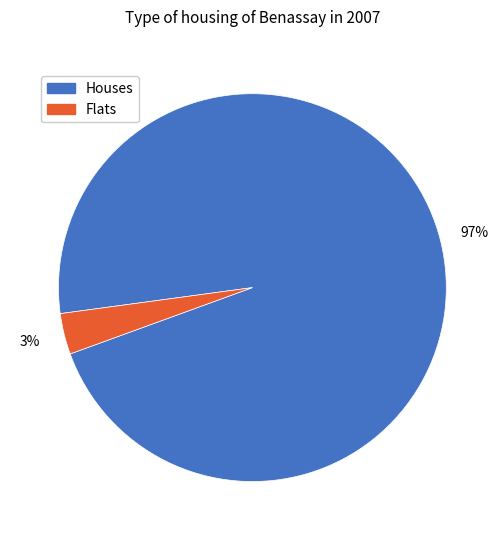

To the nearest percent, what is the average slice percentage?

50%